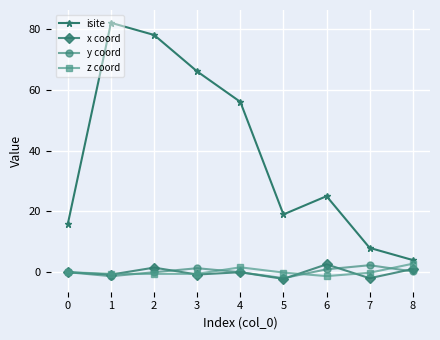

Count the number of data series in this chart.

4